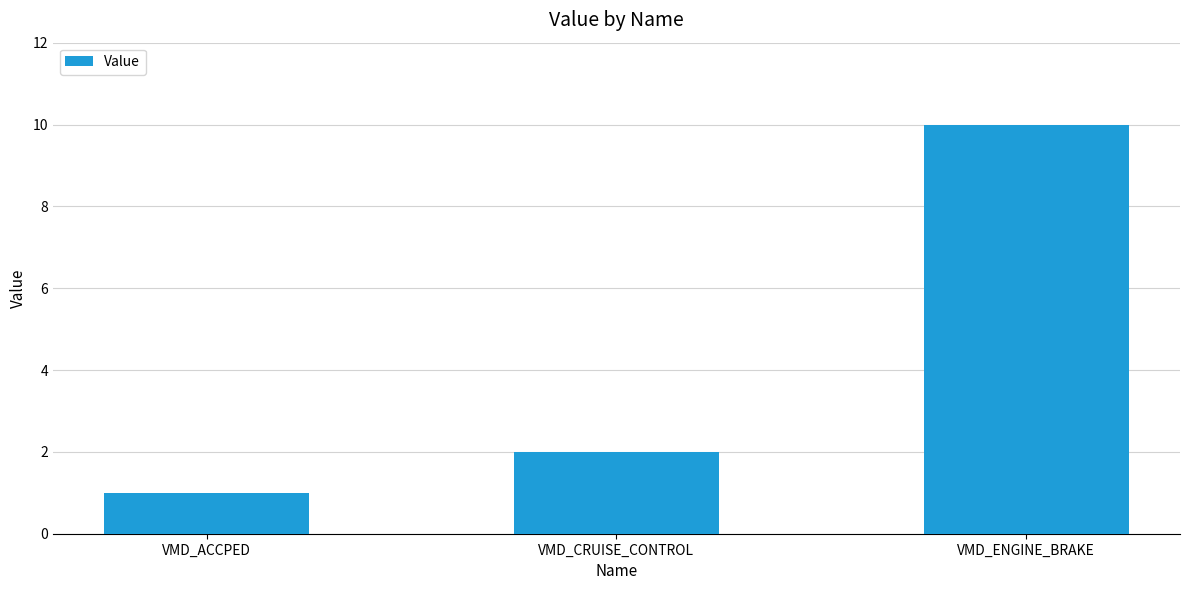

What is the maximum value shown in the chart?

10